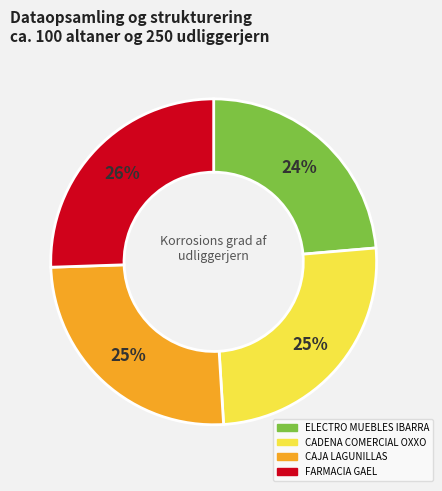

To the nearest percent, what is the difference between the largest and smallest slice percentages?

2%